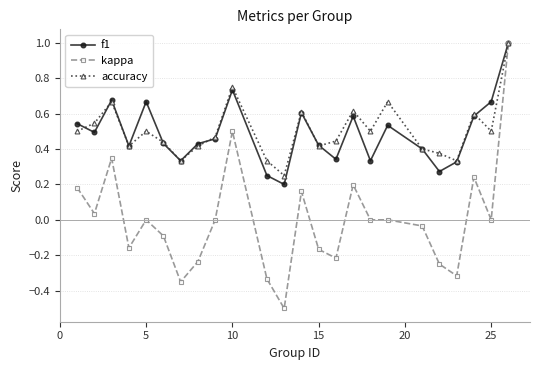

True or false: kappa has more than 1 points higher than both neighbors.

True